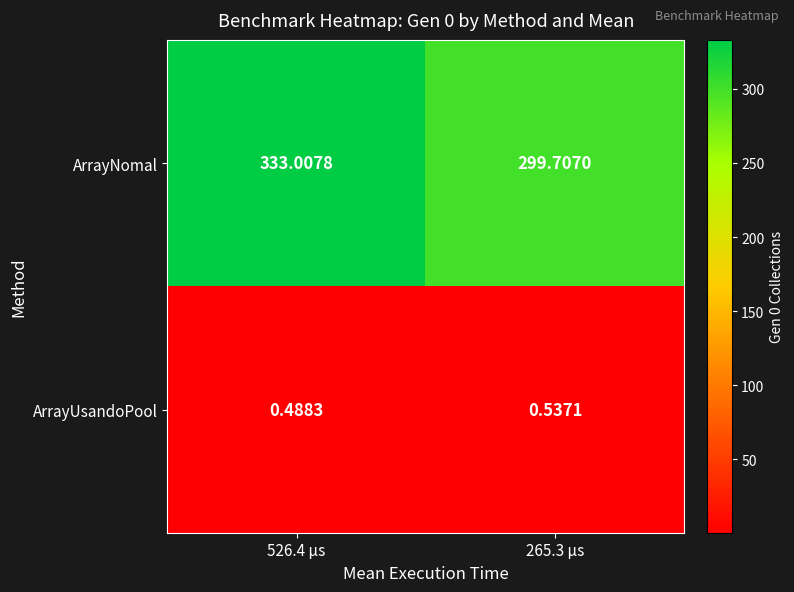

Is the value of ArrayUsandoPool at 526.4 μs greater than the value of ArrayNomal at 526.4 μs?

No